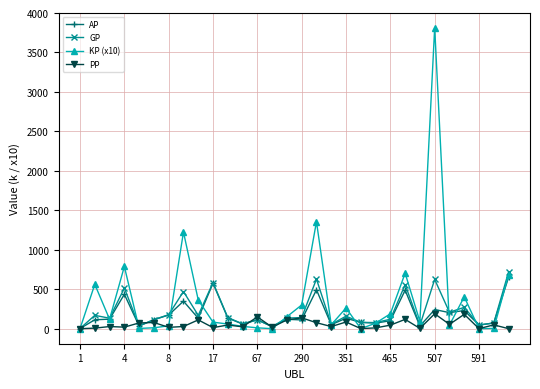

What is the value of the KP (x10) point at the 19th from the left?

262.0